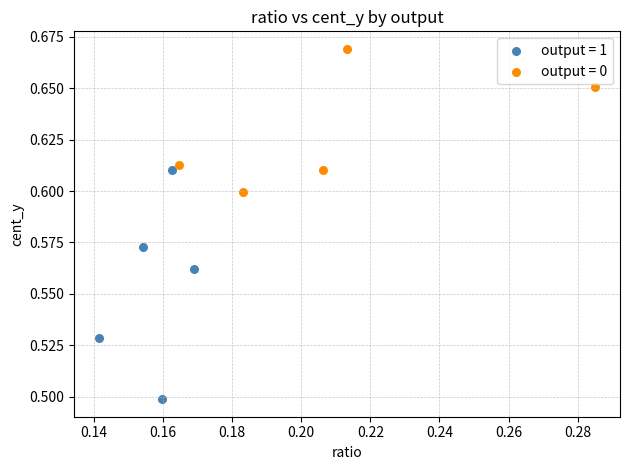

Which series contains the highest Y value?

output = 0